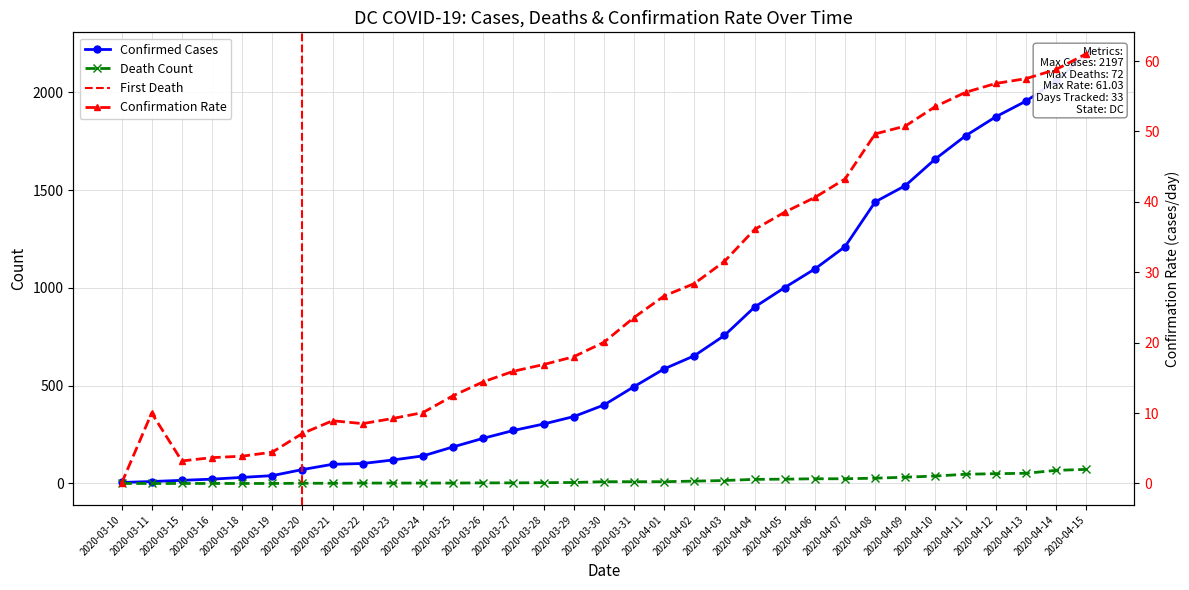

Reading left to right, what are all the values shown in this chart?

Confirmed_Cases_Count: 5.0	10.0	16.0	22.0	31.0	40.0	71.0	98.0	102.0	120.0	141.0	187.0	231.0	271.0	304.0	342.0	401.0	495.0	586.0	653.0	757.0	902.0	1002.0	1097.0	1211.0	1440.0	1523.0	1660.0	1778.0	1875.0	1955.0	2058.0	2197.0
Death_Count: 0.0	0.0	0.0	0.0	0.0	0.0	1.0	1.0	2.0	2.0	2.0	2.0	3.0	3.0	4.0	5.0	9.0	9.0	9.0	12.0	15.0	21.0	22.0	24.0	24.0	27.0	32.0	38.0	47.0	50.0	52.0	67.0	72.0
Confirmation_Rate: 0.0	10.0	3.2	3.7	3.9	4.4	7.1	8.9	8.5	9.2	10.1	12.5	14.4	15.9	16.9	18.0	20.1	23.6	26.6	28.4	31.5	36.1	38.5	40.6	43.2	49.7	50.8	53.5	55.6	56.8	57.5	58.8	61.0